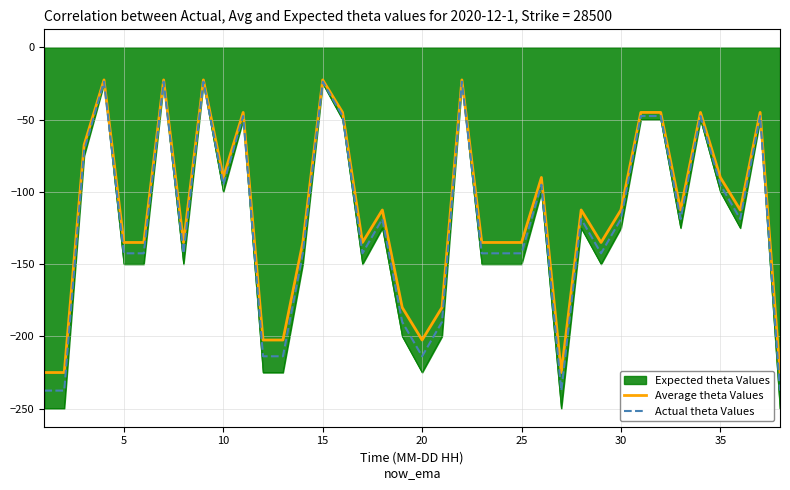

Which series has the largest range (max minus min)?

Expected theta Values